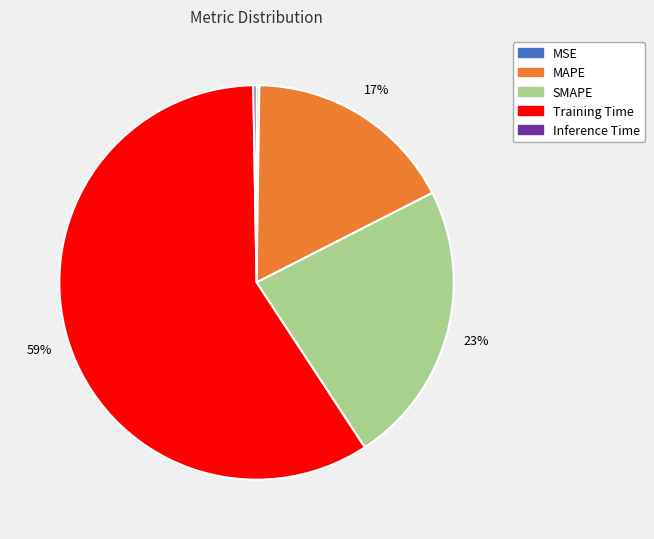

Between Training Time and MAPE, which is larger?

Training Time